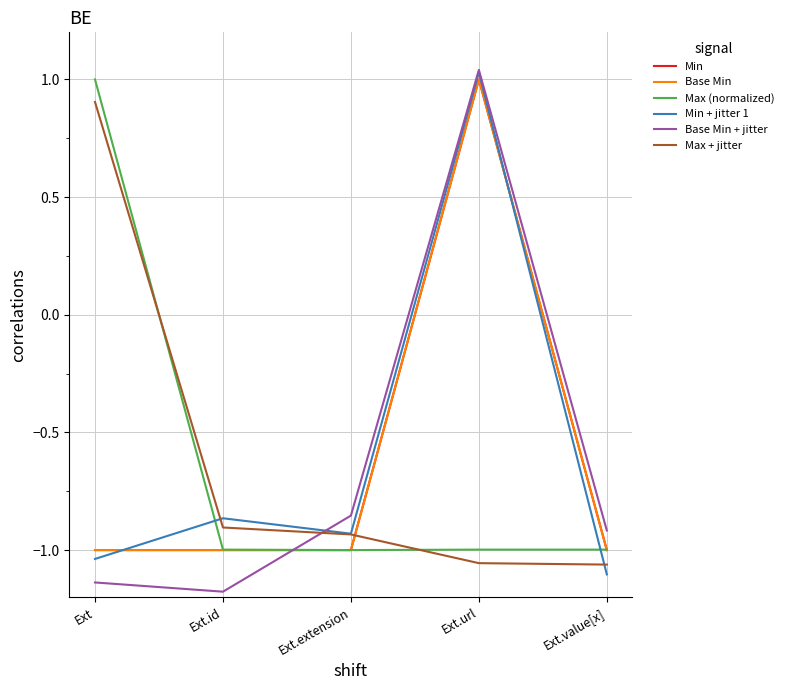

In Base Min, how many points are higher than both neighbors (excluding endpoints)?

1